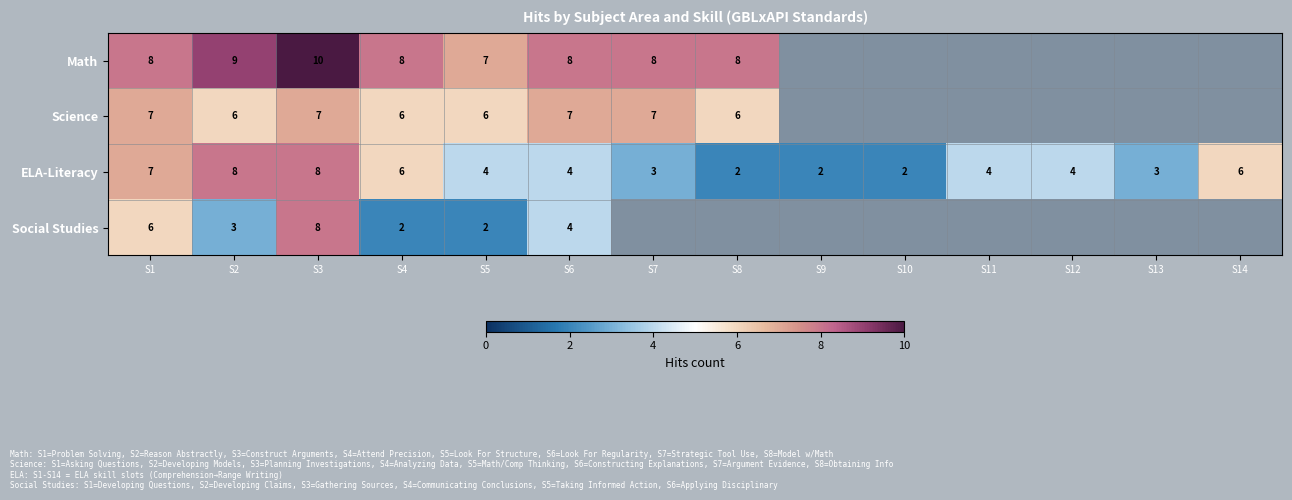

True or false: Science has a value of 4 at S6.

False